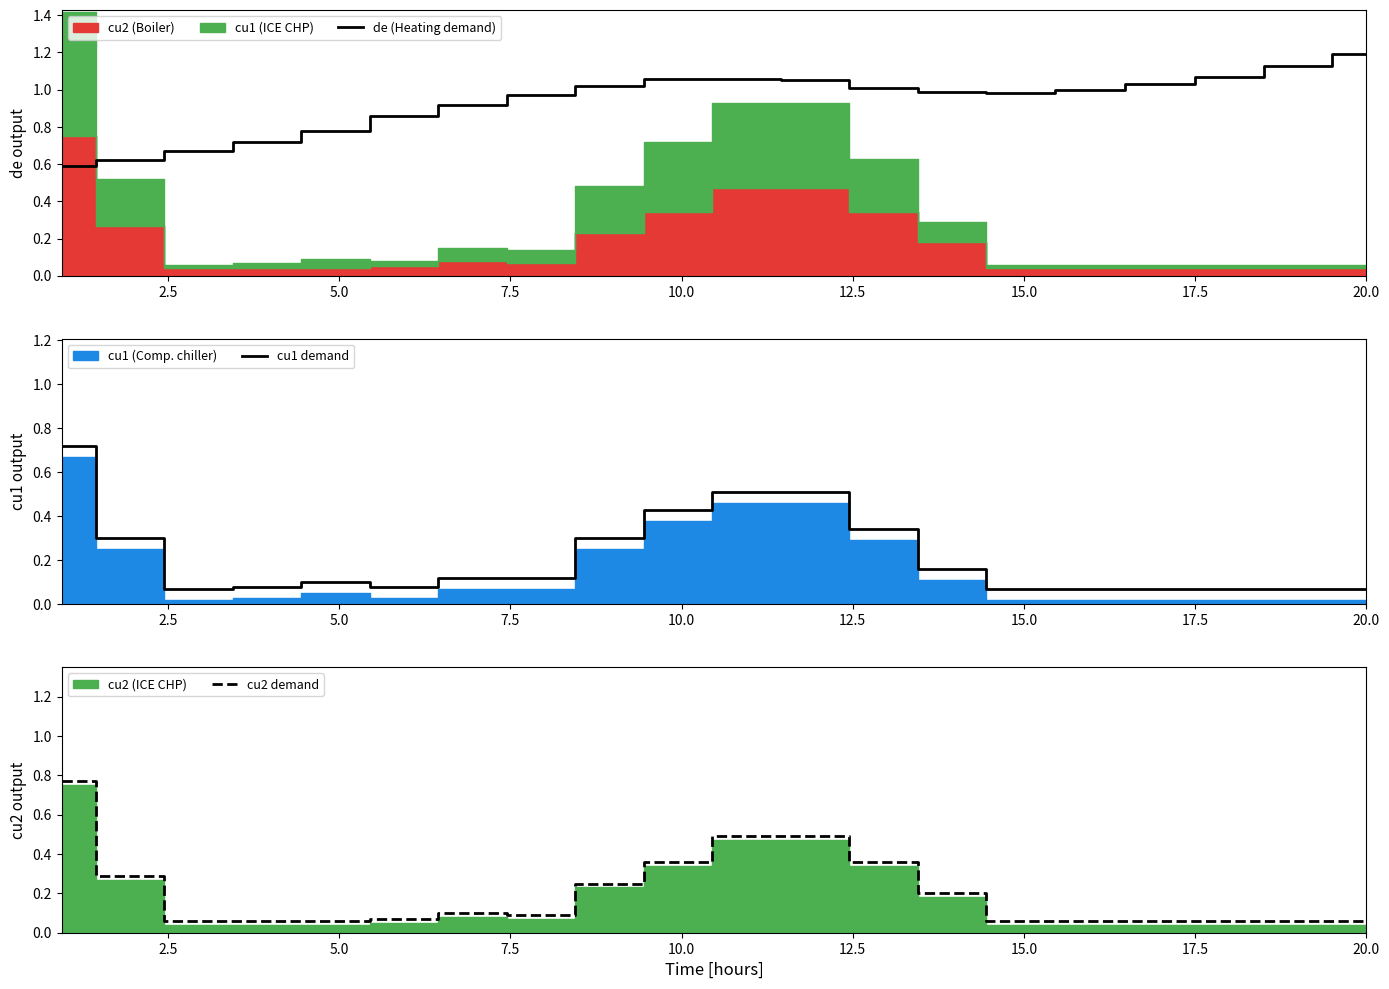

At which label does de (Heating demand) reach its peak?

20.0